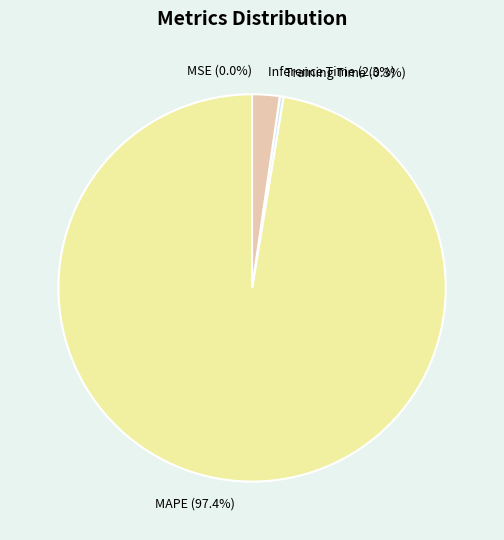

Does any single category account for the majority?

Yes